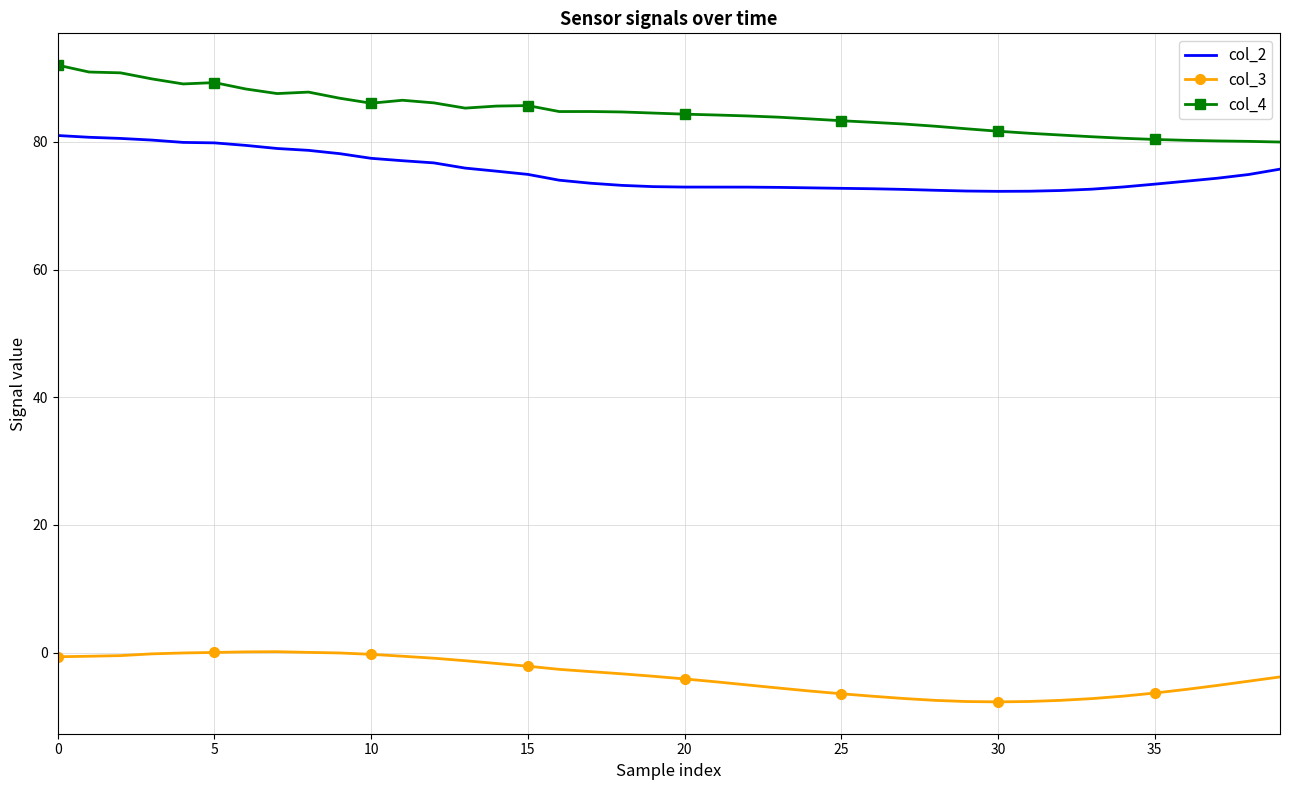

What is the minimum value for col_2?

72.2